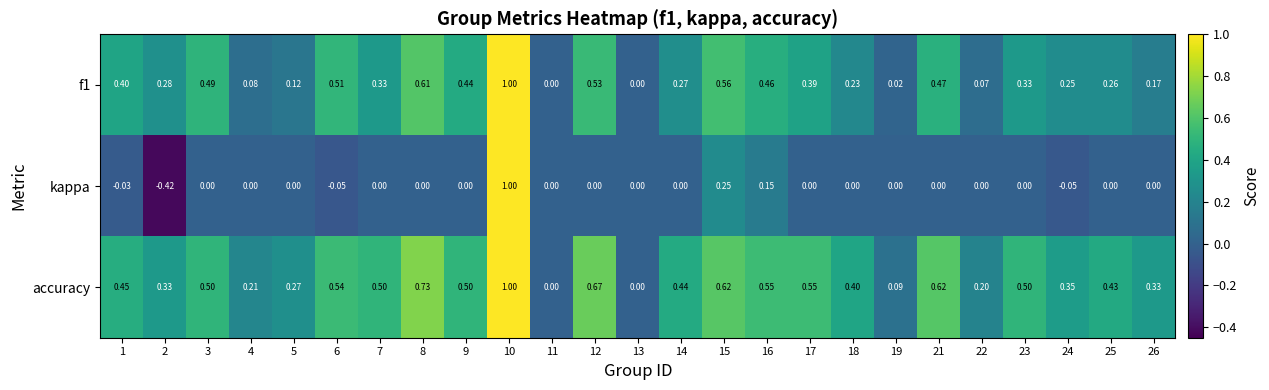

Between 2 and 19, which series saw the biggest shift?

kappa